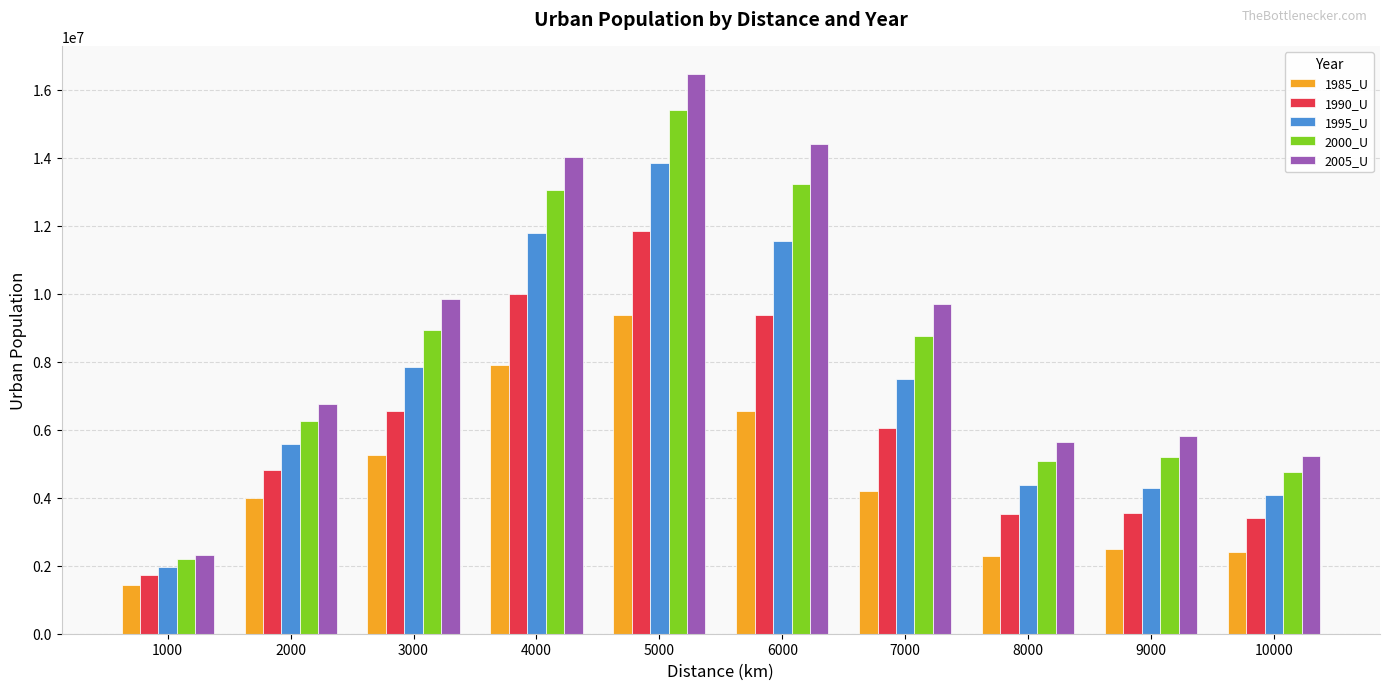

What is the value of the 1985_U bar at the 4th from the left?

7904249